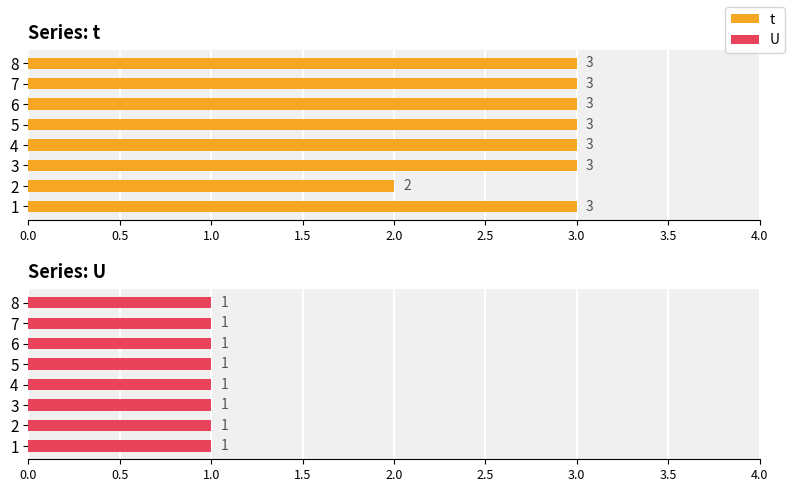

Which has a higher value, 6 or 4?

6